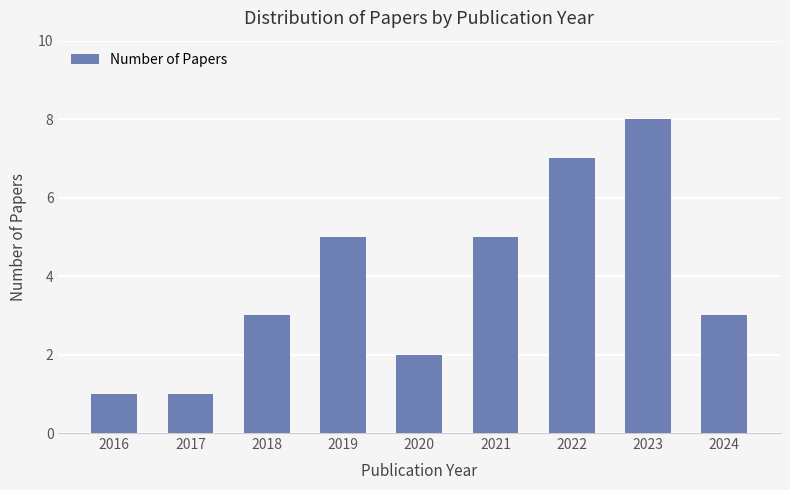

At which category does the chart reach its peak across all series?

2023